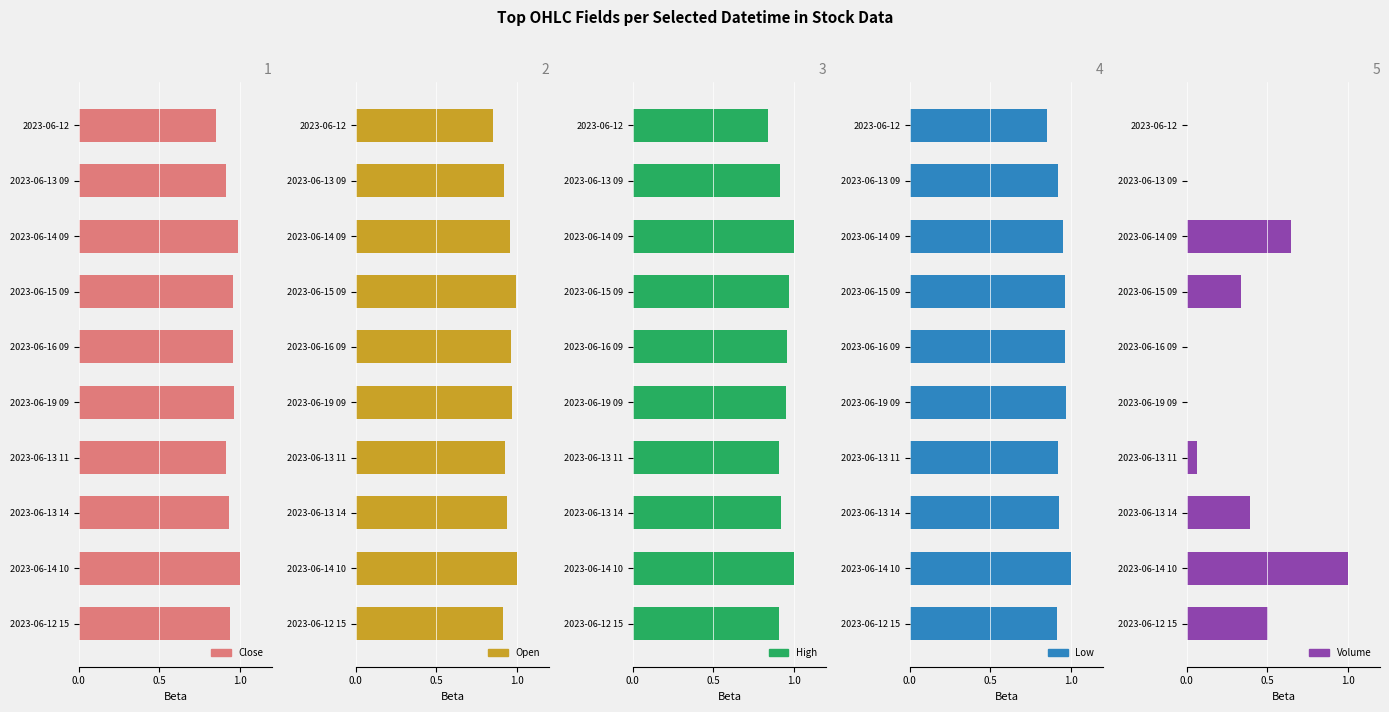

Count the Low values in the range 0 to 1.

10